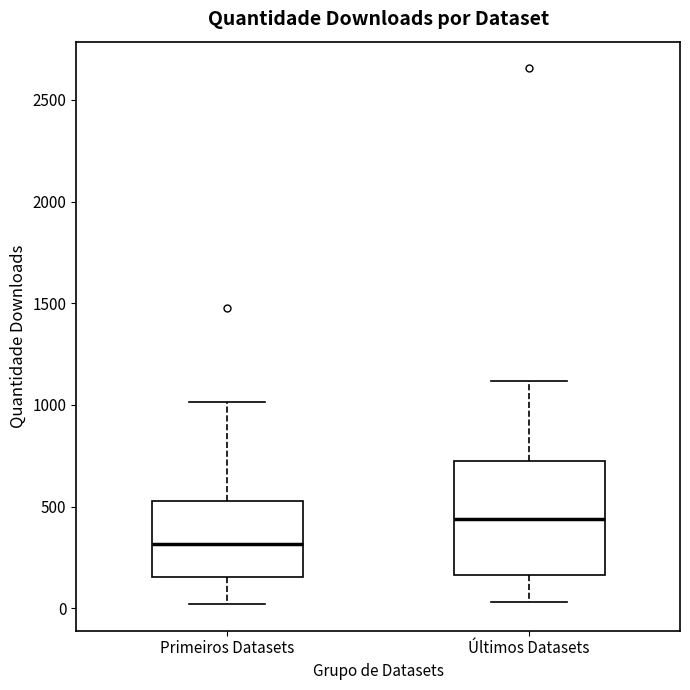

Reading left to right, transcribe this box plot: for each box, give where its median line is, the range the box spans, and where its two whiskers end, as read against the y-axis. The values are not printed on the chart, so give them approximately, as read against the axis.

Primeiros Datasets: median 300, box 150 to 550, whiskers 0 to 1000
Últimos Datasets: median 450, box 150 to 700, whiskers 50 to 1100